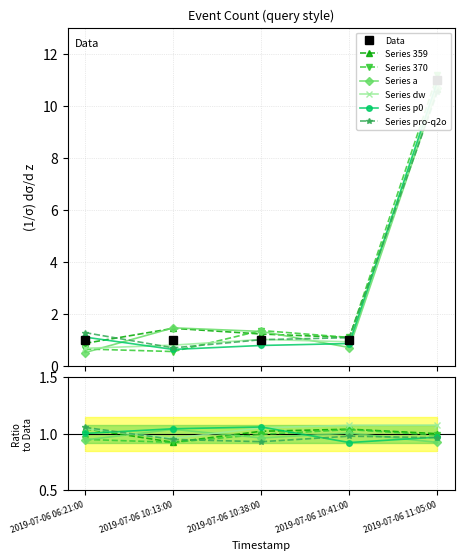

True or false: the data shows 1 at 2019-07-06 10:41:00.

False